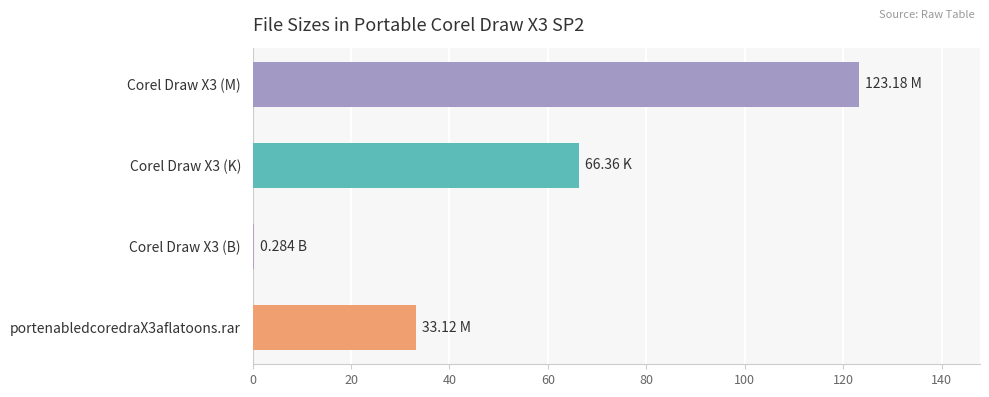

Approximately how many times larger is the value at Corel Draw X3 (K) compared to portenabledcoredraX3aflatoons.rar?

2.0